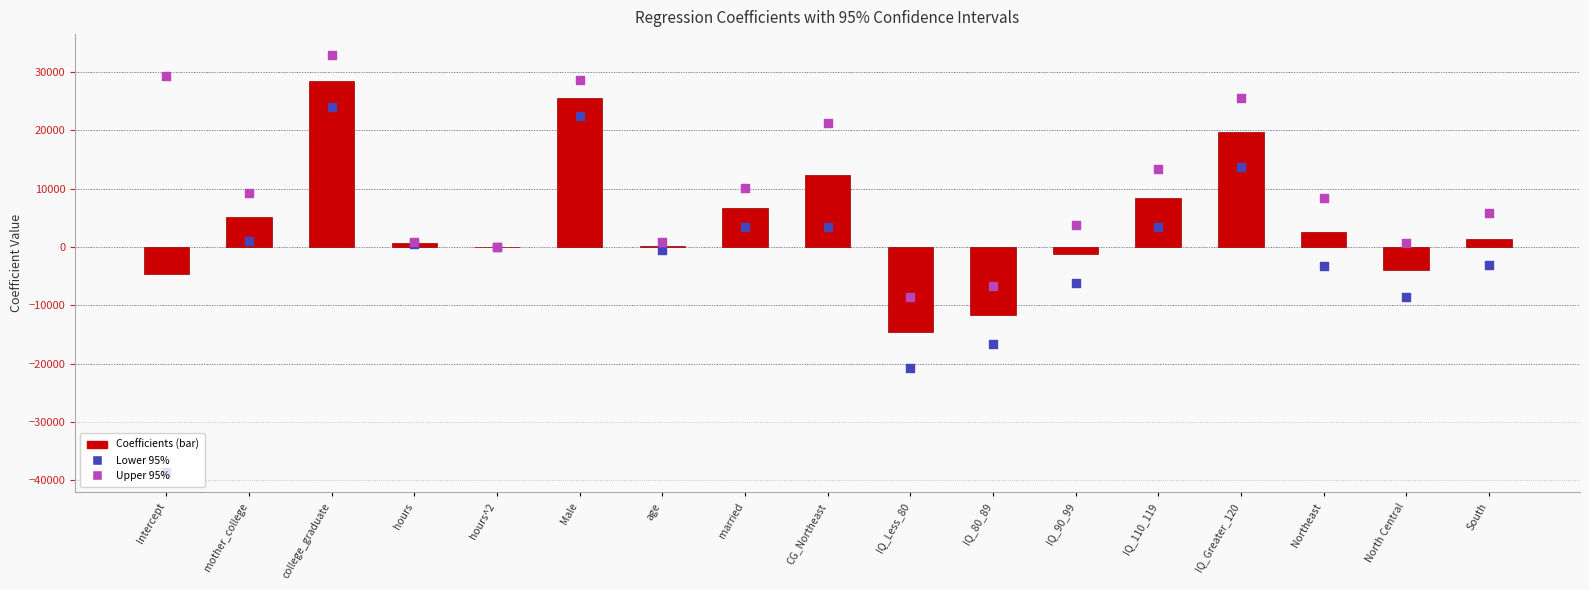

At which category is the sum across all series the highest?

college_graduate